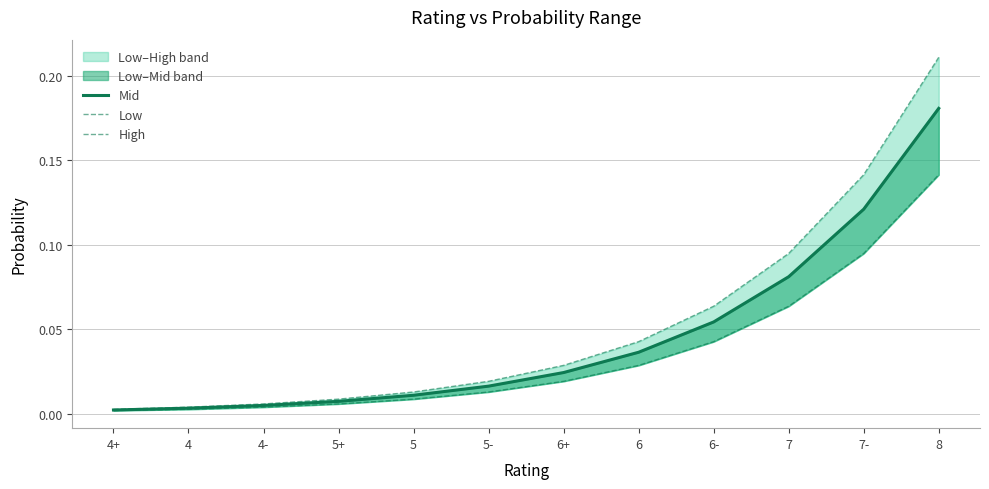

Rank the series at 6+ from highest to lowest value.

High, Mid, Low